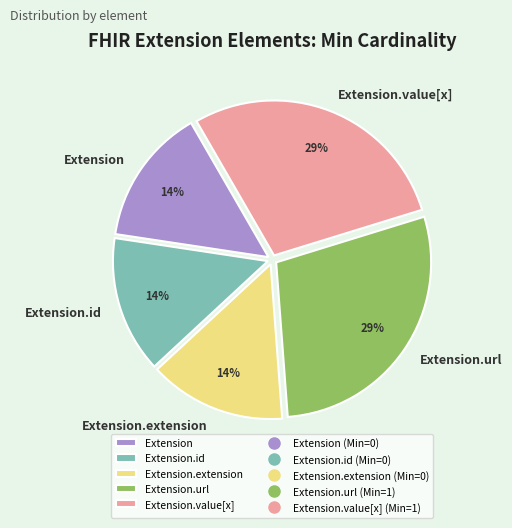

Combined, do Extension.id and Extension.extension account for over 50%?

No